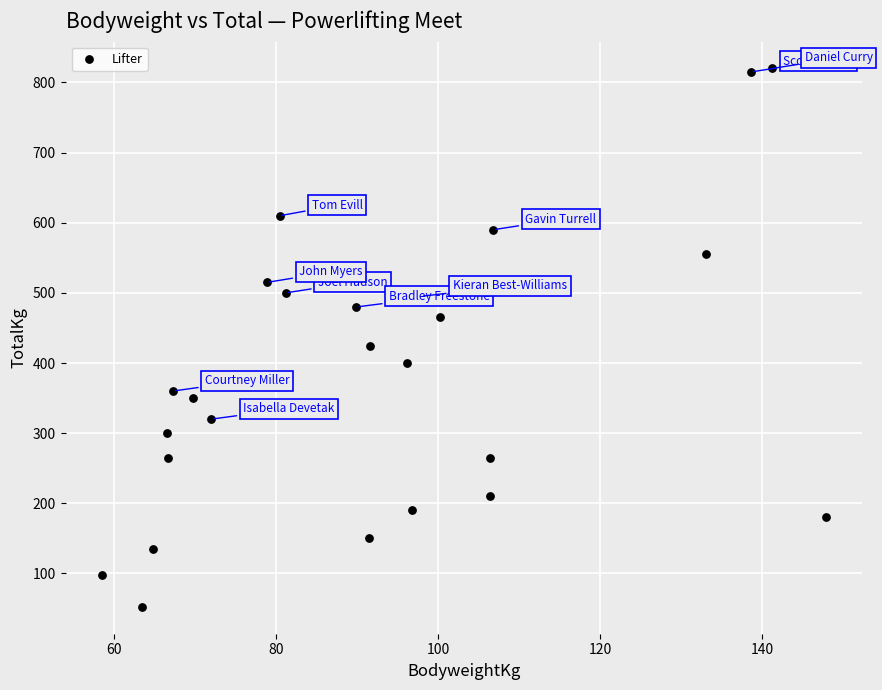

What Y value in the scatter plot is closest to 436?

425.0